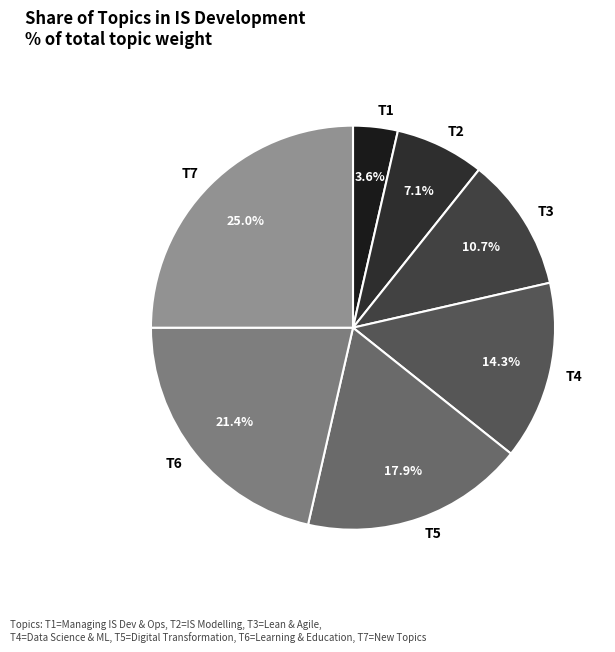

Which slice is the smallest?

T1